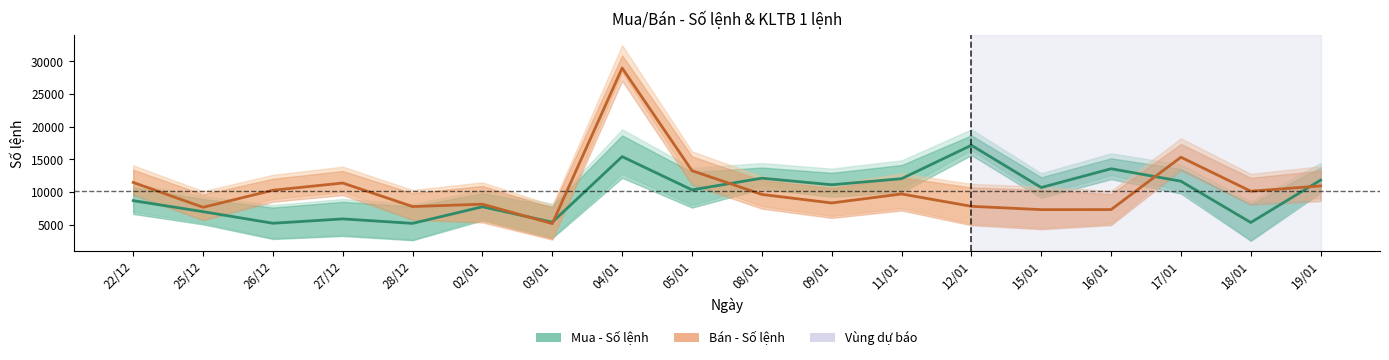

Reading left to right, transcribe all the data shown in this chart.

Mua - Số lệnh: 22/12=8698	25/12=7012	26/12=5238	27/12=5906	28/12=5222	02/01=7763	03/01=5403	04/01=15438	05/01=10349	08/01=12138	09/01=11130	11/01=12060	12/01=17176	15/01=10708	16/01=13583	17/01=11674	18/01=5356	19/01=11840
Bán - Số lệnh: 22/12=11488	25/12=7683	26/12=10292	27/12=11397	28/12=7796	02/01=8157	03/01=5183	04/01=28995	05/01=13287	08/01=9649	09/01=8344	11/01=9722	12/01=7832	15/01=7324	16/01=7331	17/01=15348	18/01=10143	19/01=10957